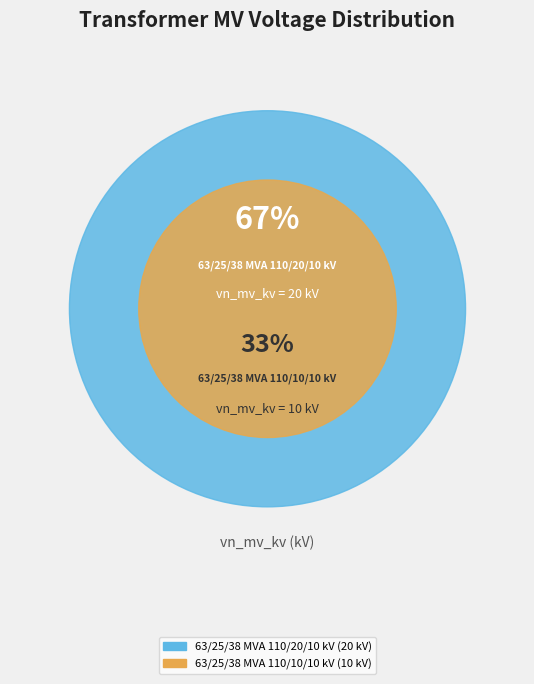

How many slices are in this pie chart?

2